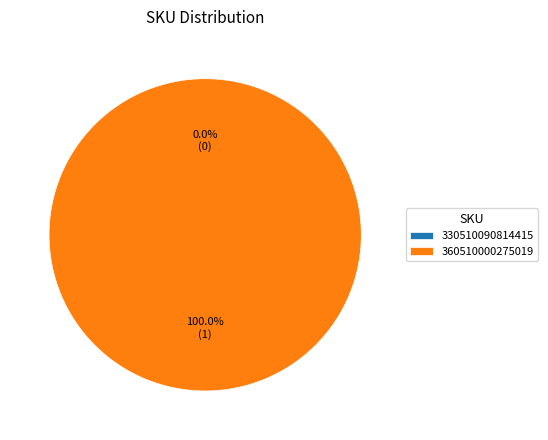

Is it true that 330510090814415 is 0% of the pie?

True